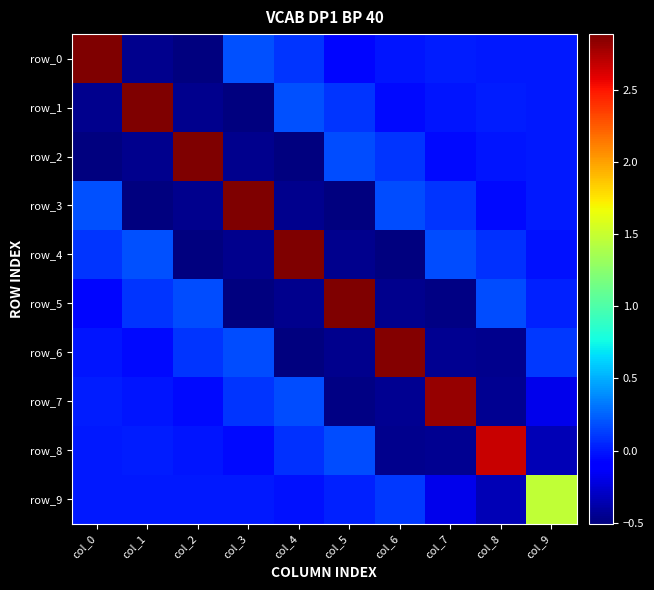

At how many categories does at least one series exceed 2?

9